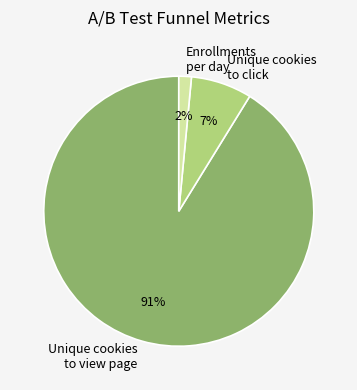

What is the smallest slice in the pie chart?

Enrollments per day